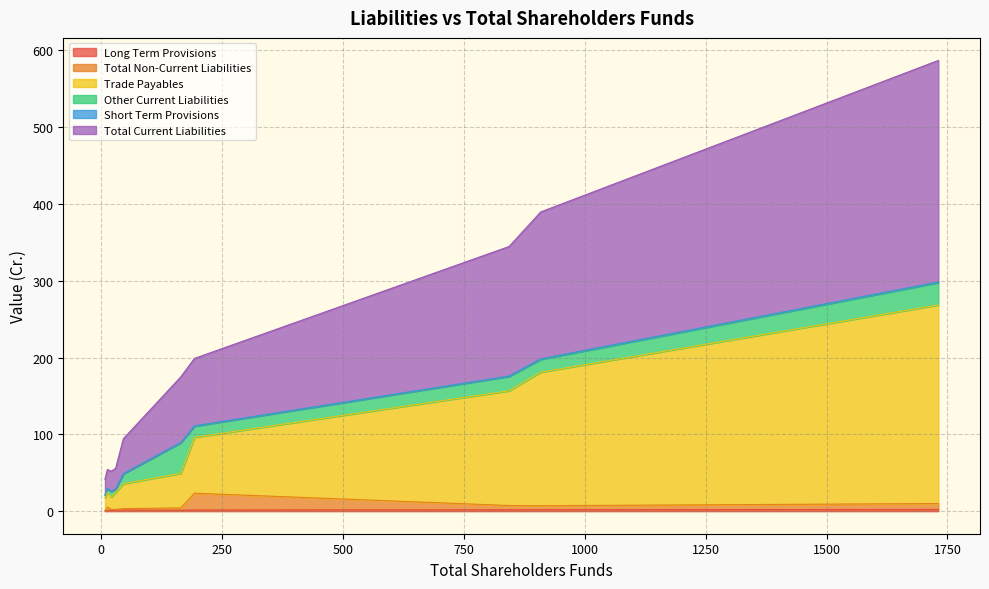

Does the chart have visible grid lines?

Yes